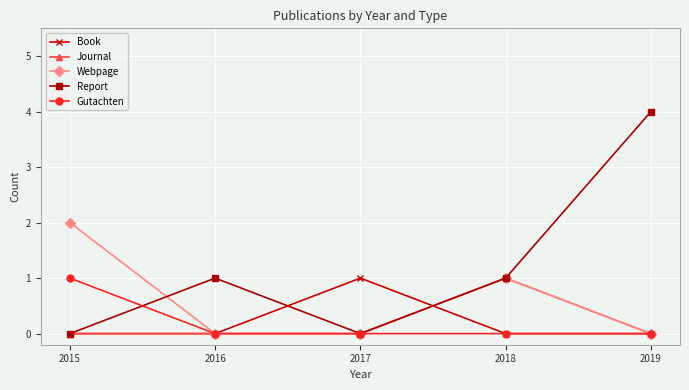

Which series has the largest range (max minus min)?

Report